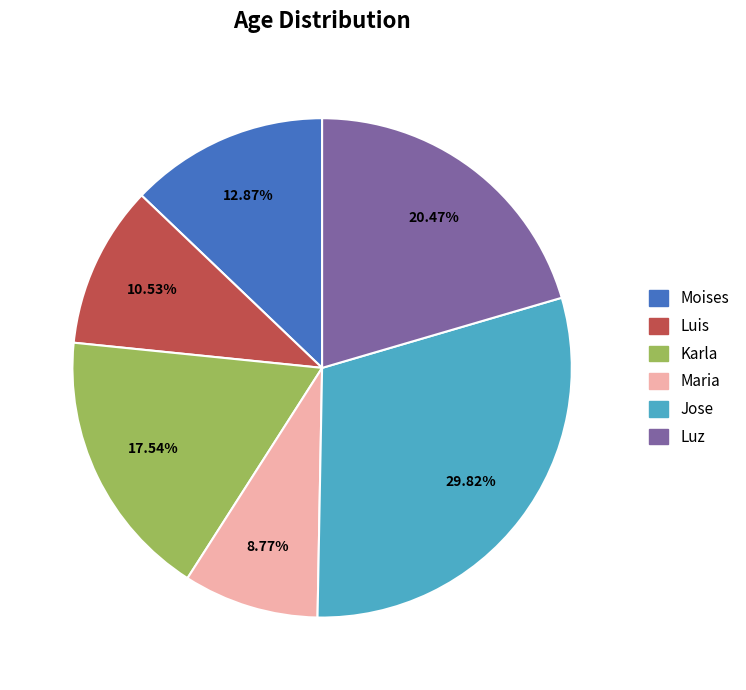

The Luis slice represents 1% of the pie. True or false?

False